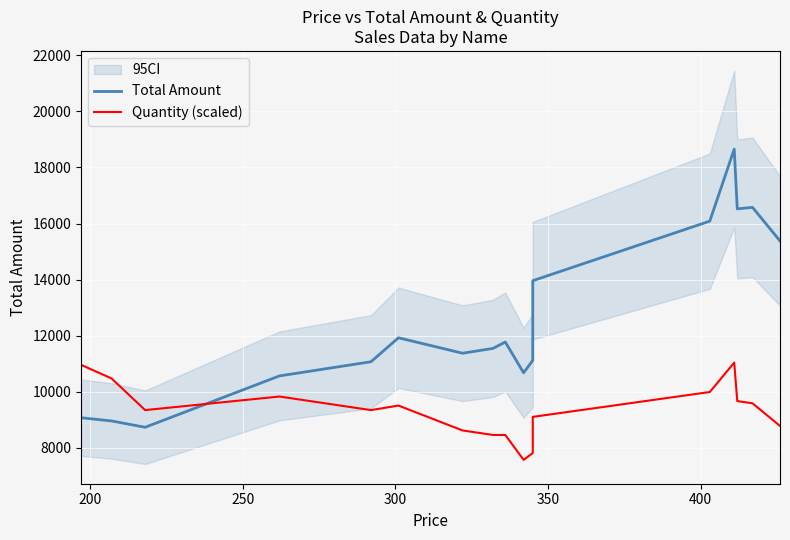

True or false: Quantity (scaled) and Total Amount intersect in this chart.

True